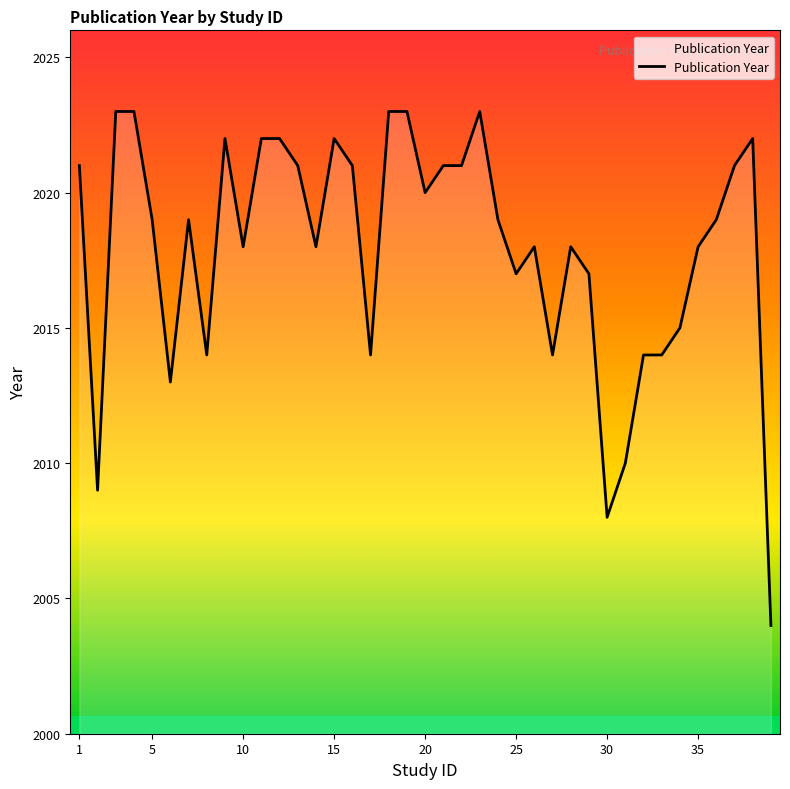

What is the greatest value displayed?

2023